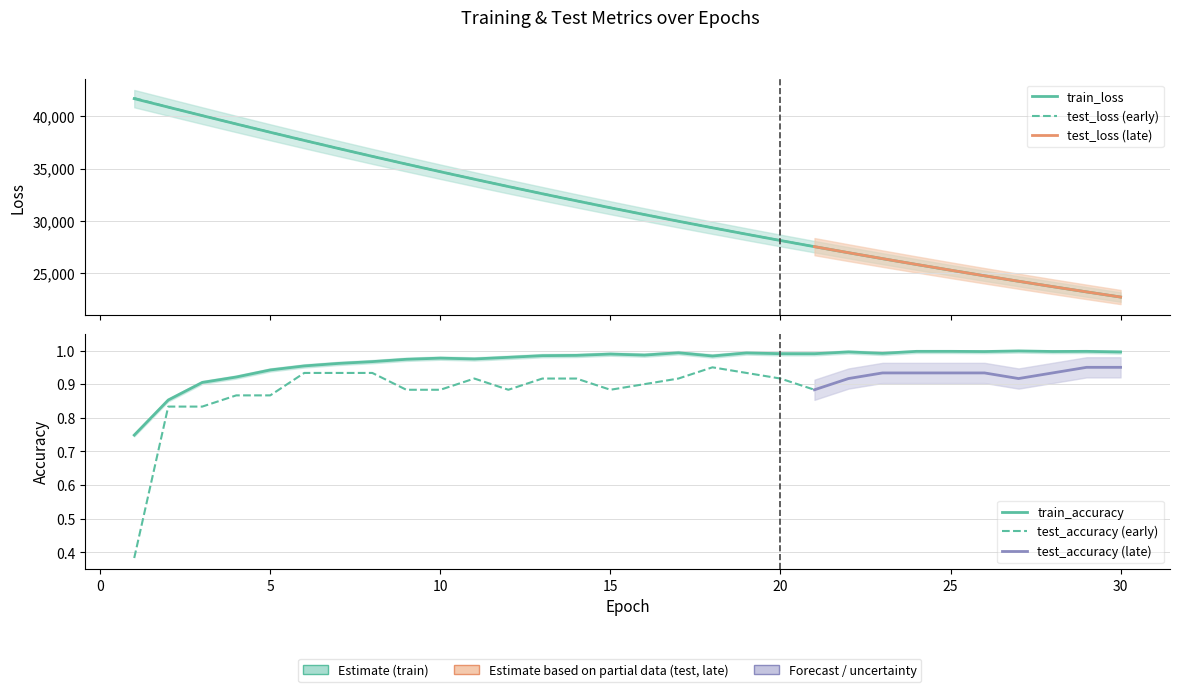

True or false: train_accuracy has a value of 1.6 at 12.

False